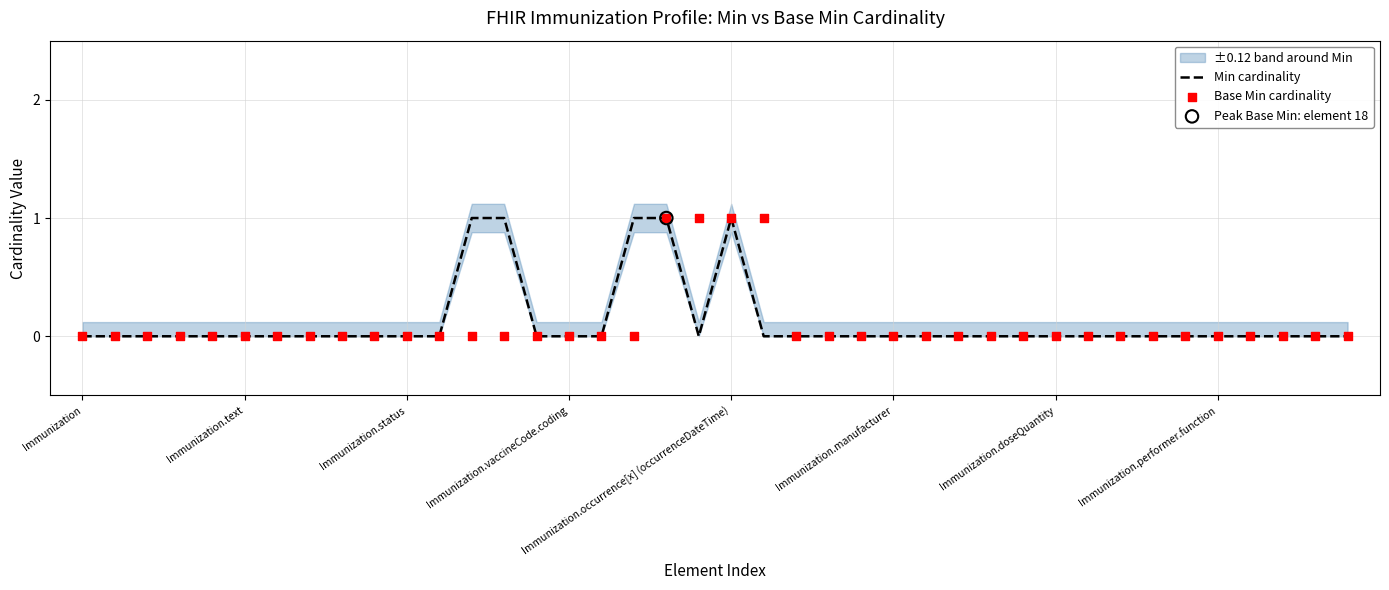

Which series has the largest total across all categories?

Min cardinality